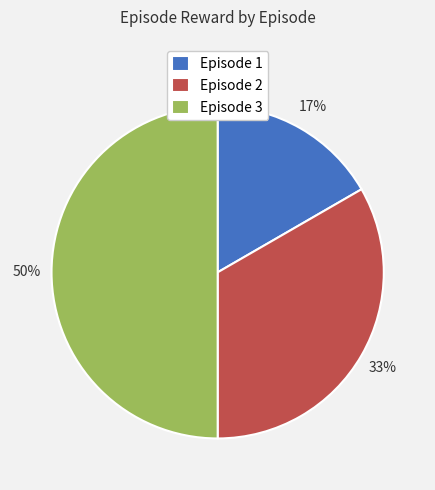

Is Episode 2 the majority of the pie?

No